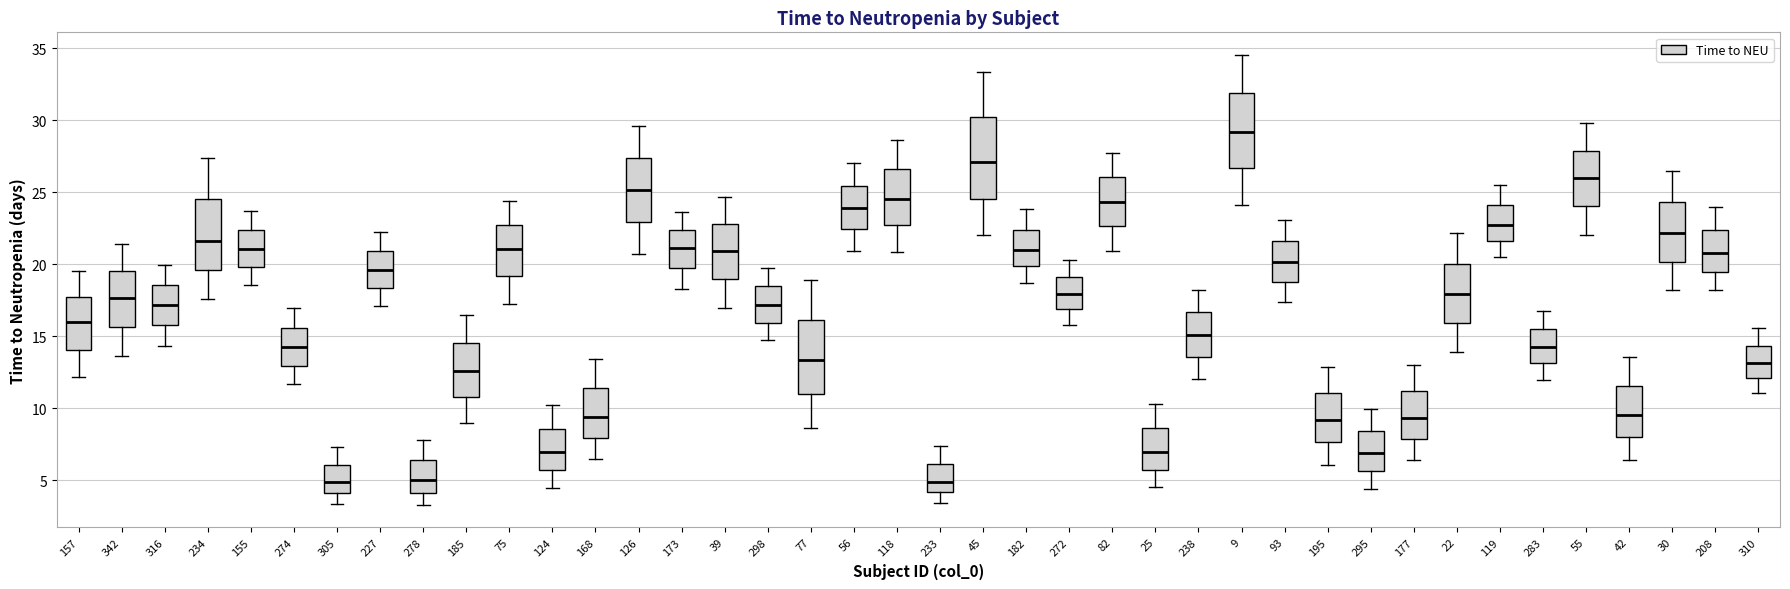

Reading left to right, transcribe this box plot: for each box, give where its median line is, the range the box spans, and where its two whiskers end, as read against the y-axis. The values are not printed on the chart, so give them approximately, as read against the axis.

157: median 16.0, box 14.0 to 17.5, whiskers 12.0 to 19.5
342: median 17.5, box 15.5 to 19.5, whiskers 13.5 to 21.5
316: median 17.0, box 15.5 to 18.5, whiskers 14.5 to 20.0
234: median 21.5, box 19.5 to 24.5, whiskers 17.5 to 27.5
155: median 21.0, box 20.0 to 22.5, whiskers 18.5 to 23.5
274: median 14.0, box 13.0 to 15.5, whiskers 11.5 to 17.0
305: median 5.0, box 4.0 to 6.0, whiskers 3.5 to 7.5
227: median 19.5, box 18.5 to 21.0, whiskers 17.0 to 22.5
278: median 5.0, box 4.0 to 6.5, whiskers 3.5 to 8.0
185: median 12.5, box 11.0 to 14.5, whiskers 9.0 to 16.5
75: median 21.0, box 19.0 to 22.5, whiskers 17.0 to 24.5
124: median 7.0, box 5.5 to 8.5, whiskers 4.5 to 10.0
168: median 9.5, box 8.0 to 11.5, whiskers 6.5 to 13.5
126: median 25.0, box 23.0 to 27.5, whiskers 20.5 to 29.5
173: median 21.0, box 19.5 to 22.5, whiskers 18.5 to 23.5
39: median 21.0, box 19.0 to 23.0, whiskers 17.0 to 24.5
298: median 17.0, box 16.0 to 18.5, whiskers 14.5 to 20.0
77: median 13.5, box 11.0 to 16.0, whiskers 8.5 to 19.0
56: median 24.0, box 22.5 to 25.5, whiskers 21.0 to 27.0
118: median 24.5, box 22.5 to 26.5, whiskers 21.0 to 28.5
233: median 5.0, box 4.0 to 6.0, whiskers 3.5 to 7.5
45: median 27.0, box 24.5 to 30.0, whiskers 22.0 to 33.5
182: median 21.0, box 20.0 to 22.5, whiskers 18.5 to 24.0
272: median 18.0, box 17.0 to 19.0, whiskers 16.0 to 20.5
82: median 24.5, box 22.5 to 26.0, whiskers 21.0 to 27.5
25: median 7.0, box 5.5 to 8.5, whiskers 4.5 to 10.5
238: median 15.0, box 13.5 to 16.5, whiskers 12.0 to 18.0
9: median 29.0, box 26.5 to 32.0, whiskers 24.0 to 34.5
93: median 20.0, box 18.5 to 21.5, whiskers 17.5 to 23.0
195: median 9.0, box 7.5 to 11.0, whiskers 6.0 to 13.0
295: median 7.0, box 5.5 to 8.5, whiskers 4.5 to 10.0
177: median 9.5, box 8.0 to 11.0, whiskers 6.5 to 13.0
22: median 18.0, box 16.0 to 20.0, whiskers 14.0 to 22.0
119: median 22.5, box 21.5 to 24.0, whiskers 20.5 to 25.5
283: median 14.5, box 13.0 to 15.5, whiskers 12.0 to 16.5
55: median 26.0, box 24.0 to 28.0, whiskers 22.0 to 30.0
42: median 9.5, box 8.0 to 11.5, whiskers 6.5 to 13.5
30: median 22.0, box 20.0 to 24.5, whiskers 18.0 to 26.5
208: median 21.0, box 19.5 to 22.5, whiskers 18.0 to 24.0
310: median 13.0, box 12.0 to 14.5, whiskers 11.0 to 15.5